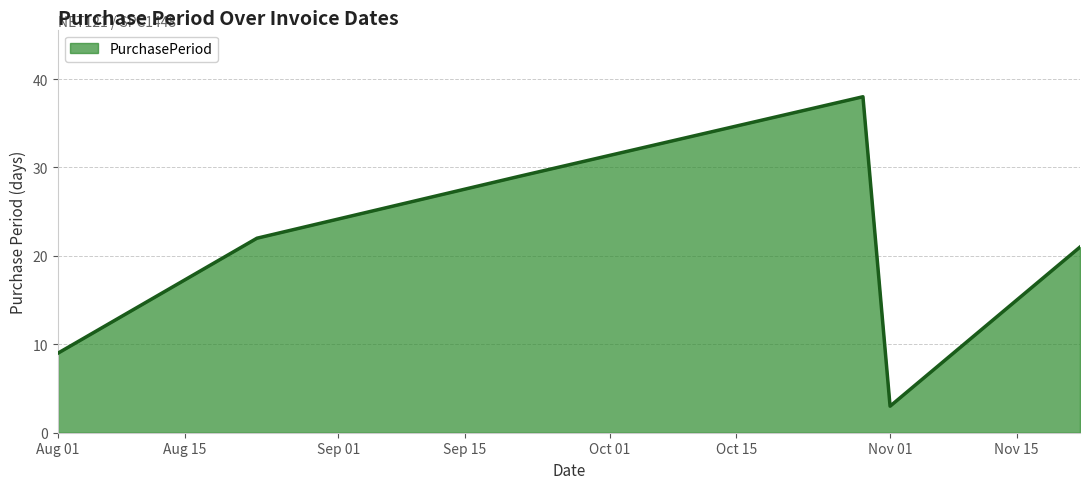

What is the difference between the maximum and minimum values?

35